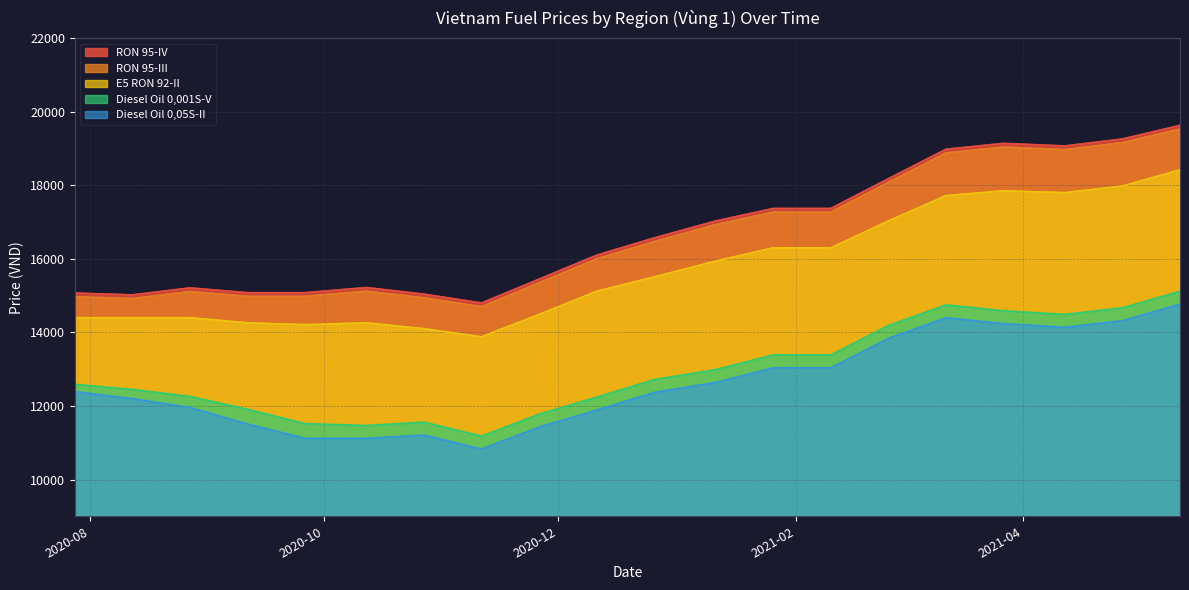

True or false: E5 RON 92-II and RON 95-III cross at least once.

False